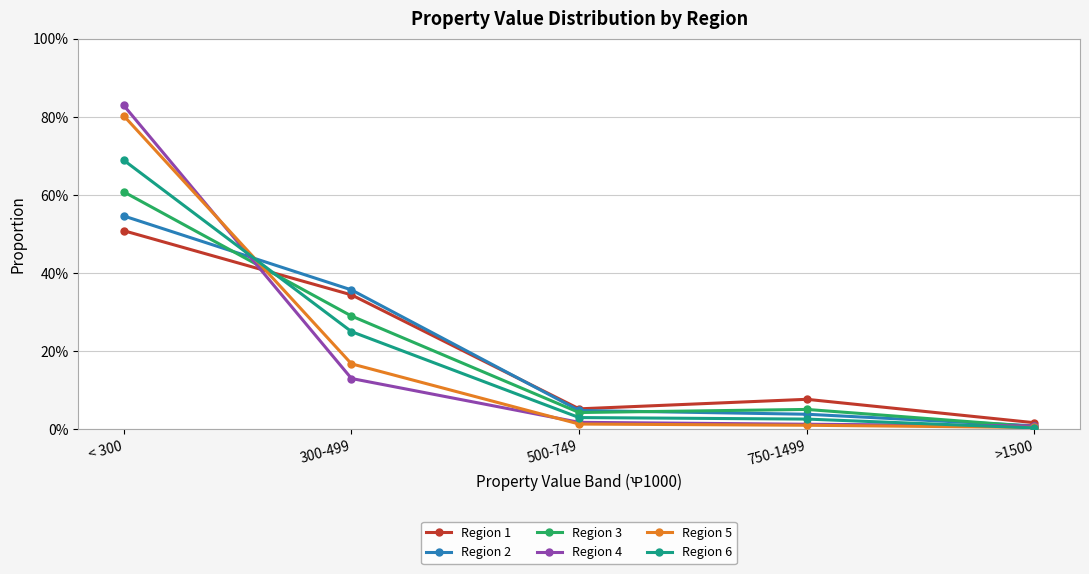

Does the chart have visible grid lines?

Yes